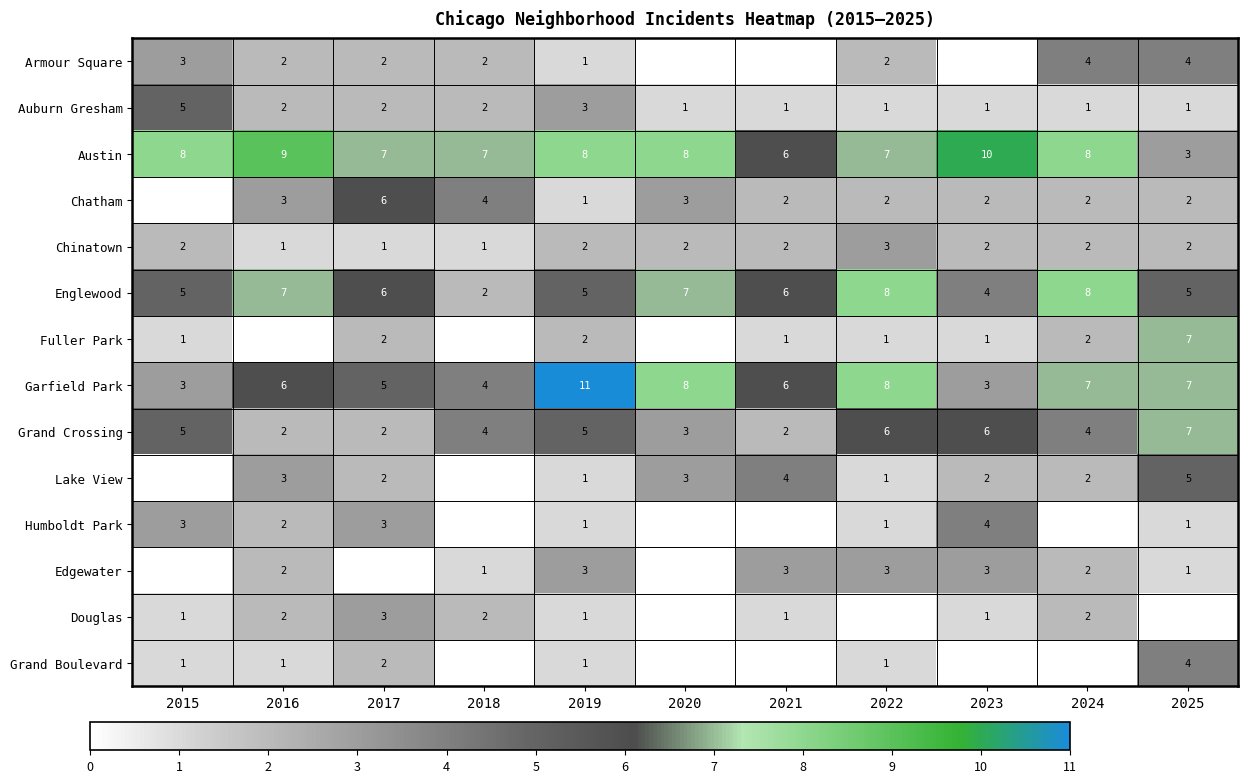

Which category has the highest value across all series?

2019